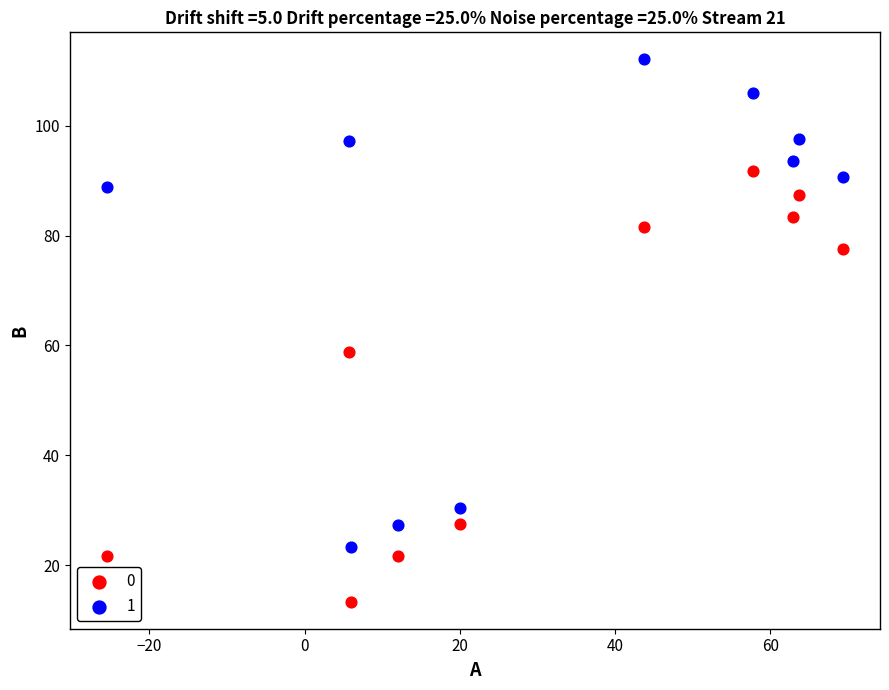

What is the X range (max minus min) for the scatter plot?

94.9